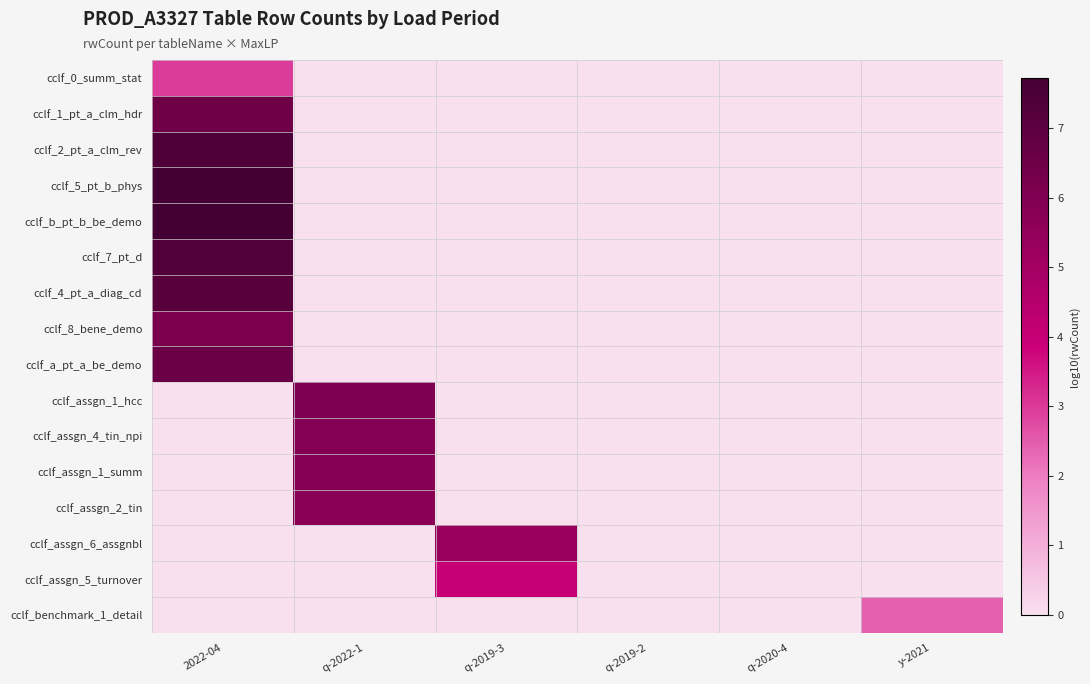

Reading left to right, extract all data points from this chart.

cclf_0_summ_stat: 2022-04=3.0	q-2022-1=0.0	q-2019-3=0.0	q-2019-2=0.0	q-2020-4=0.0	y-2021=0.0
cclf_1_pt_a_clm_hdr: 2022-04=6.5	q-2022-1=0.0	q-2019-3=0.0	q-2019-2=0.0	q-2020-4=0.0	y-2021=0.0
cclf_2_pt_a_clm_rev: 2022-04=7.4	q-2022-1=0.0	q-2019-3=0.0	q-2019-2=0.0	q-2020-4=0.0	y-2021=0.0
cclf_5_pt_b_phys: 2022-04=7.7	q-2022-1=0.0	q-2019-3=0.0	q-2019-2=0.0	q-2020-4=0.0	y-2021=0.0
cclf_b_pt_b_be_demo: 2022-04=7.7	q-2022-1=0.0	q-2019-3=0.0	q-2019-2=0.0	q-2020-4=0.0	y-2021=0.0
cclf_7_pt_d: 2022-04=7.3	q-2022-1=0.0	q-2019-3=0.0	q-2019-2=0.0	q-2020-4=0.0	y-2021=0.0
cclf_4_pt_a_diag_cd: 2022-04=7.2	q-2022-1=0.0	q-2019-3=0.0	q-2019-2=0.0	q-2020-4=0.0	y-2021=0.0
cclf_8_bene_demo: 2022-04=6.2	q-2022-1=0.0	q-2019-3=0.0	q-2019-2=0.0	q-2020-4=0.0	y-2021=0.0
cclf_a_pt_a_be_demo: 2022-04=6.6	q-2022-1=0.0	q-2019-3=0.0	q-2019-2=0.0	q-2020-4=0.0	y-2021=0.0
cclf_assgn_1_hcc: 2022-04=0.0	q-2022-1=6.1	q-2019-3=0.0	q-2019-2=0.0	q-2020-4=0.0	y-2021=0.0
cclf_assgn_4_tin_npi: 2022-04=0.0	q-2022-1=5.9	q-2019-3=0.0	q-2019-2=0.0	q-2020-4=0.0	y-2021=0.0
cclf_assgn_1_summ: 2022-04=0.0	q-2022-1=5.8	q-2019-3=0.0	q-2019-2=0.0	q-2020-4=0.0	y-2021=0.0
cclf_assgn_2_tin: 2022-04=0.0	q-2022-1=5.8	q-2019-3=0.0	q-2019-2=0.0	q-2020-4=0.0	y-2021=0.0
cclf_assgn_6_assgnbl: 2022-04=0.0	q-2022-1=0.0	q-2019-3=5.3	q-2019-2=0.0	q-2020-4=0.0	y-2021=0.0
cclf_assgn_5_turnover: 2022-04=0.0	q-2022-1=0.0	q-2019-3=4.0	q-2019-2=0.0	q-2020-4=0.0	y-2021=0.0
cclf_benchmark_1_detail: 2022-04=0.0	q-2022-1=0.0	q-2019-3=0.0	q-2019-2=0.0	q-2020-4=0.0	y-2021=2.4